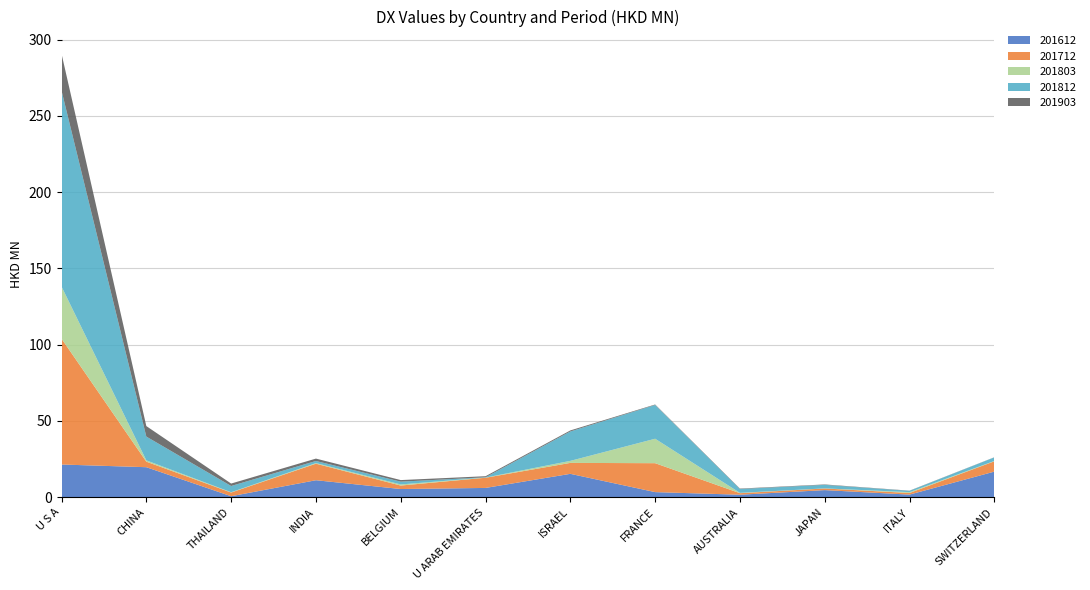

Reading left to right, list all the values displayed in this chart.

201612: U S A=21.4	CHINA=19.7	THAILAND=0.6	INDIA=11.1	BELGIUM=5.3	U ARAB EMIRATES=6.1	ISRAEL=15.3	FRANCE=3.3	AUSTRALIA=1.6	JAPAN=4.6	ITALY=1.7	SWITZERLAND=16.8
201712: U S A=82.5	CHINA=3.6	THAILAND=2.4	INDIA=10.8	BELGIUM=2.3	U ARAB EMIRATES=6.7	ISRAEL=7.2	FRANCE=19.0	AUSTRALIA=1.0	JAPAN=1.1	ITALY=1.1	SWITZERLAND=6.8
201803: U S A=34.2	CHINA=0.8	THAILAND=0.2	INDIA=0.4	BELGIUM=0.7	U ARAB EMIRATES=0.1	ISRAEL=1.3	FRANCE=16.0	AUSTRALIA=0.2	JAPAN=0.1	ITALY=0.6	SWITZERLAND=0.2
201812: U S A=128.5	CHINA=15.6	THAILAND=4.1	INDIA=1.4	BELGIUM=1.8	U ARAB EMIRATES=0.2	ISRAEL=19.3	FRANCE=22.1	AUSTRALIA=2.5	JAPAN=2.3	ITALY=0.9	SWITZERLAND=2.3
201903: U S A=24.2	CHINA=6.9	THAILAND=1.6	INDIA=1.6	BELGIUM=1.0	U ARAB EMIRATES=0.7	ISRAEL=0.7	FRANCE=0.3	AUSTRALIA=0.3	JAPAN=0.3	ITALY=0.1	SWITZERLAND=0.1